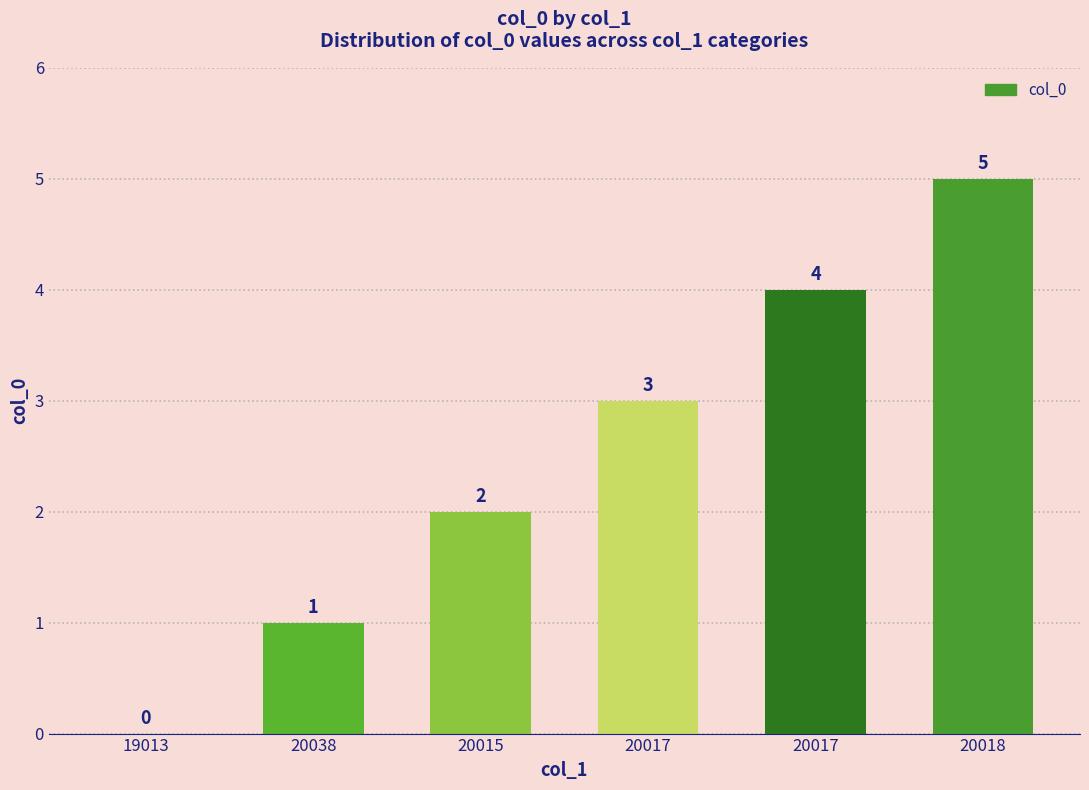

How many values are above zero?

5